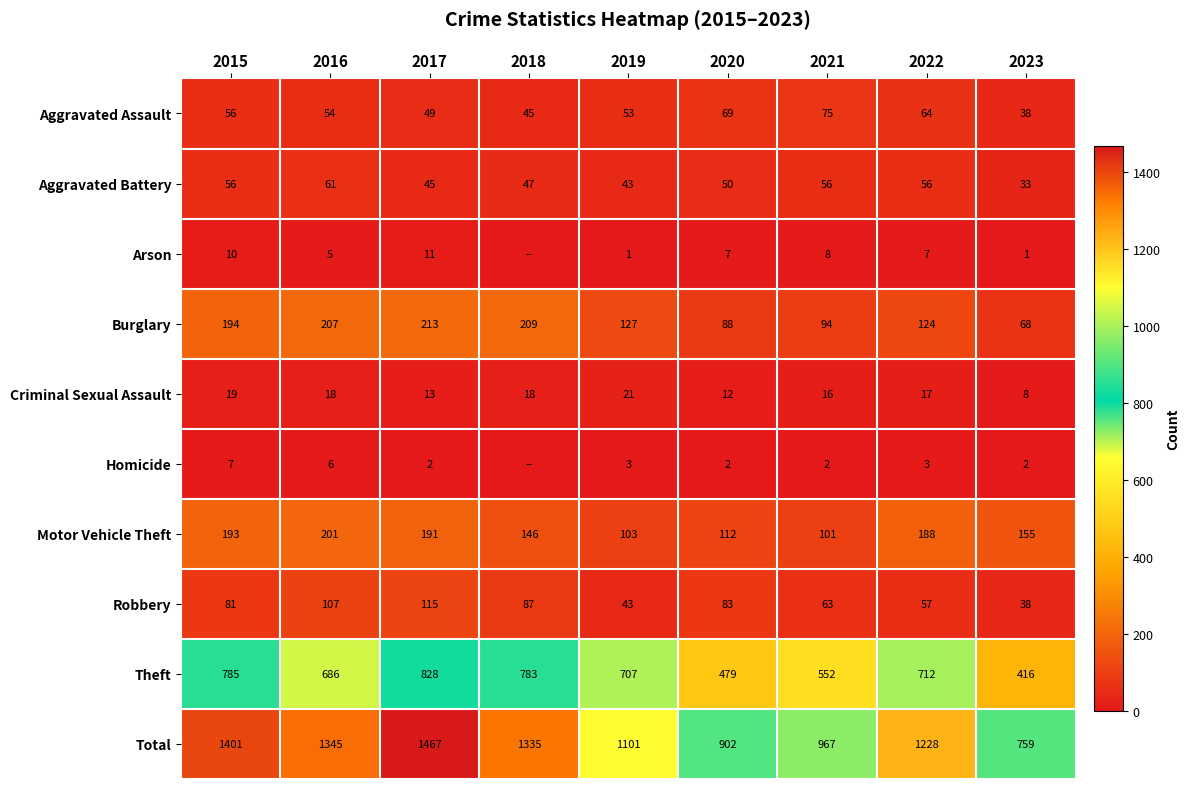

The Total series shows 1401 at 2015. True or false?

True